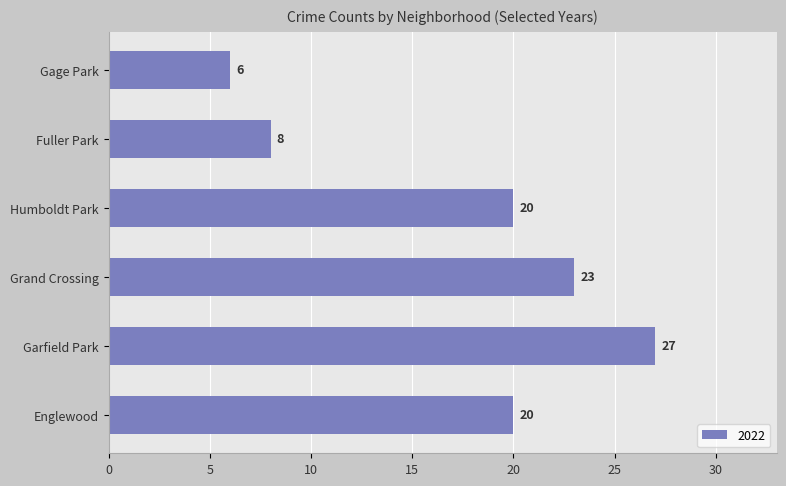

Approximately how many times larger is the value at Fuller Park compared to Englewood?

0.4